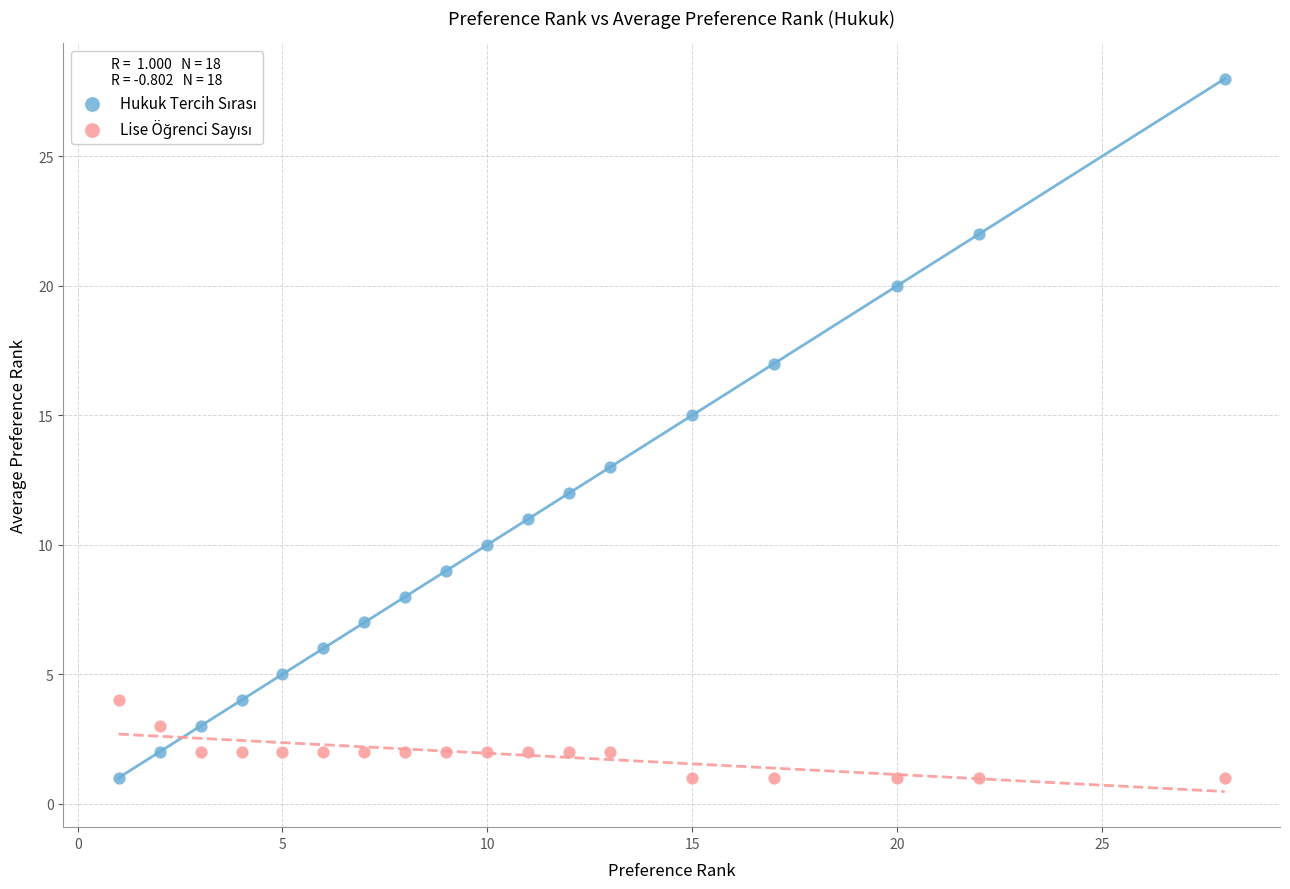

What is the X range (max minus min) for the scatter plot?

27